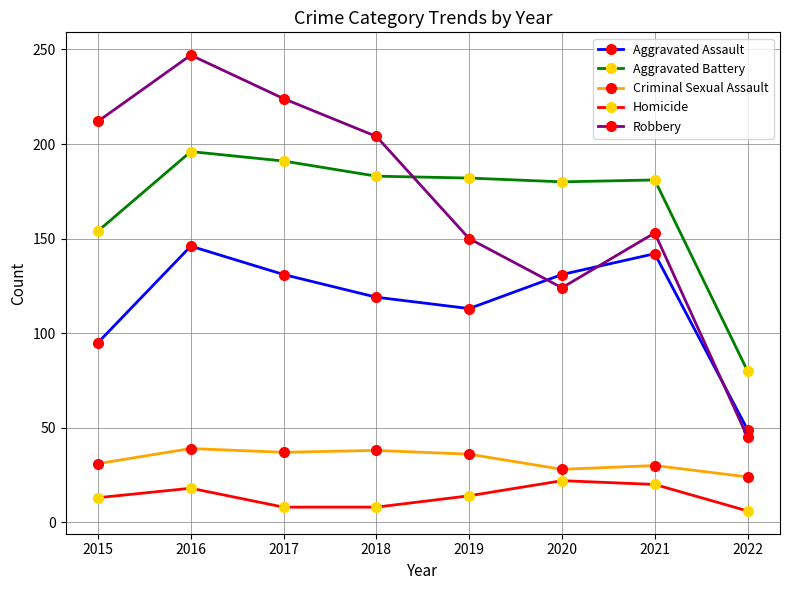

At how many categories does at least one series exceed 84?

7